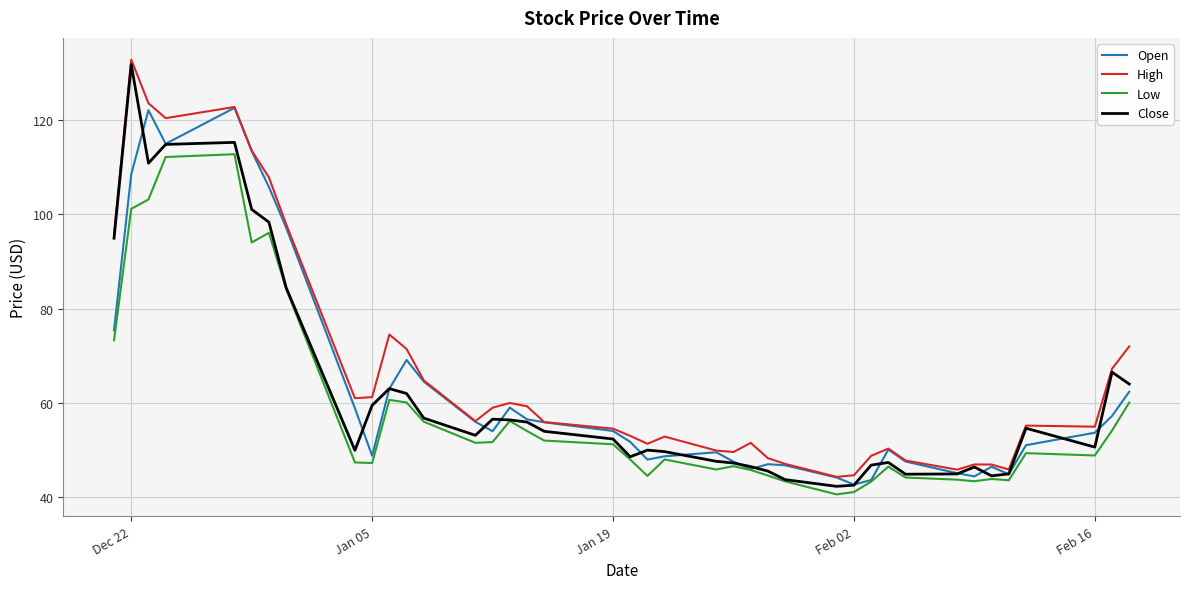

List the series in order of their peak value, highest first.

High, Close, Open, Low